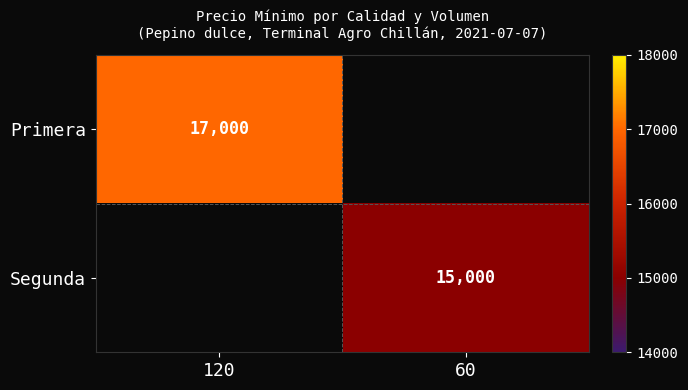

The value of Segunda at 60 is 20613. True or false?

False